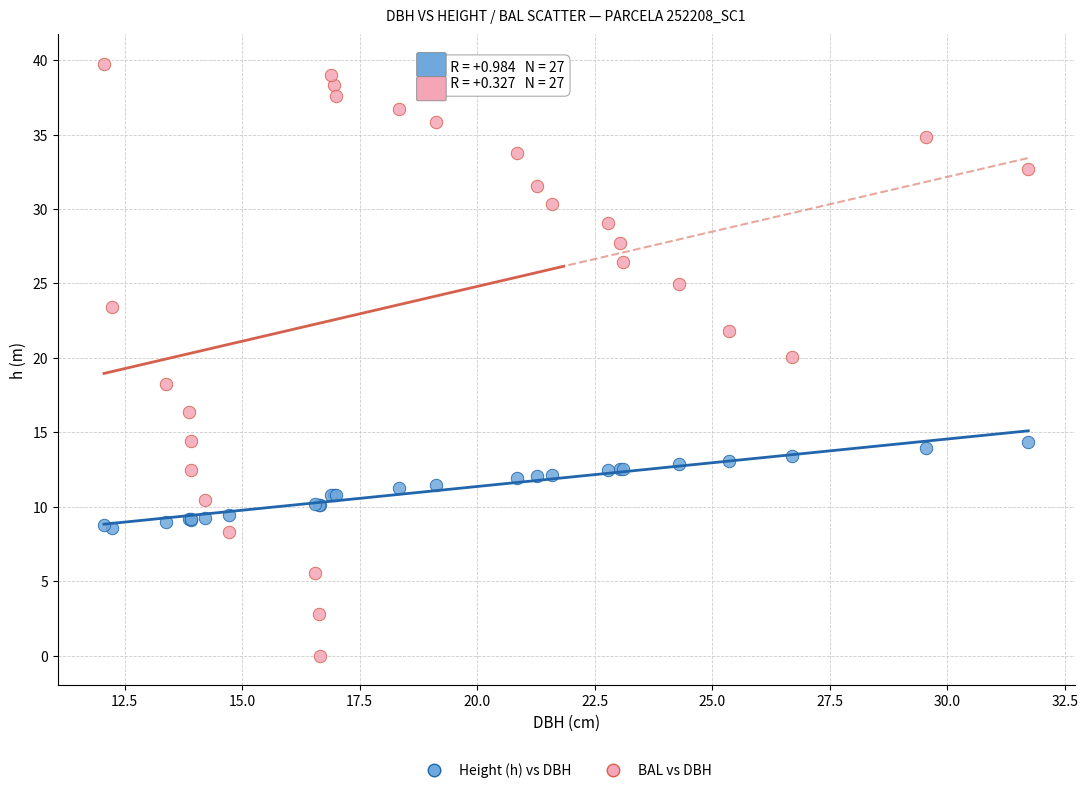

Which series contains the lowest Y value?

BAL vs DBH